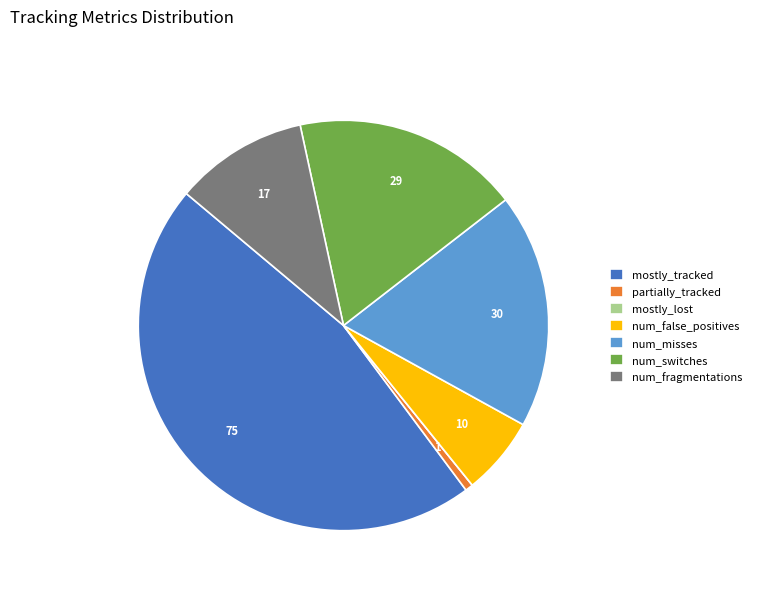

Is the sum of partially_tracked and num_false_positives greater than half?

No